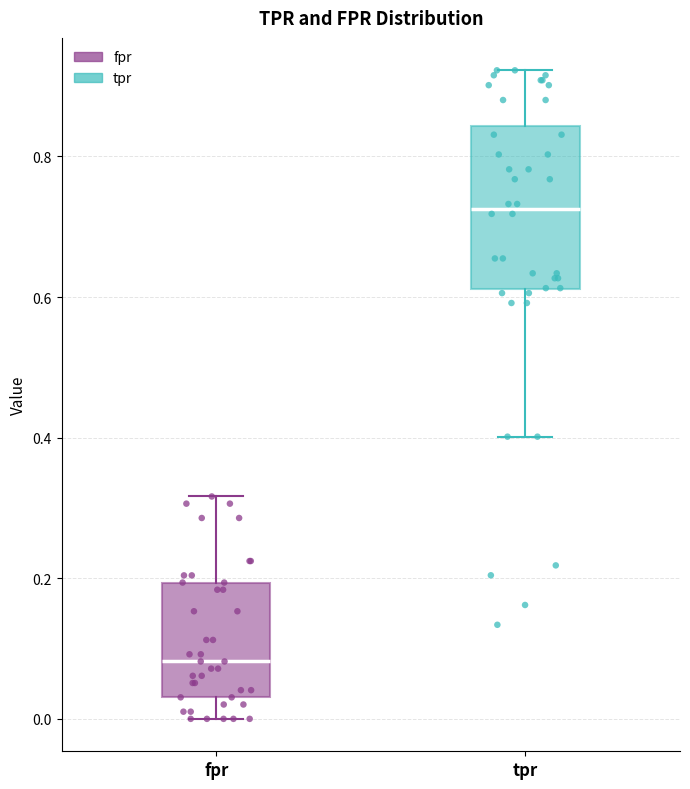

Where does the upper whisker of the box for tpr end on the y-axis? The values are not printed on the chart, so give them approximately, as read against the axis.

0.92